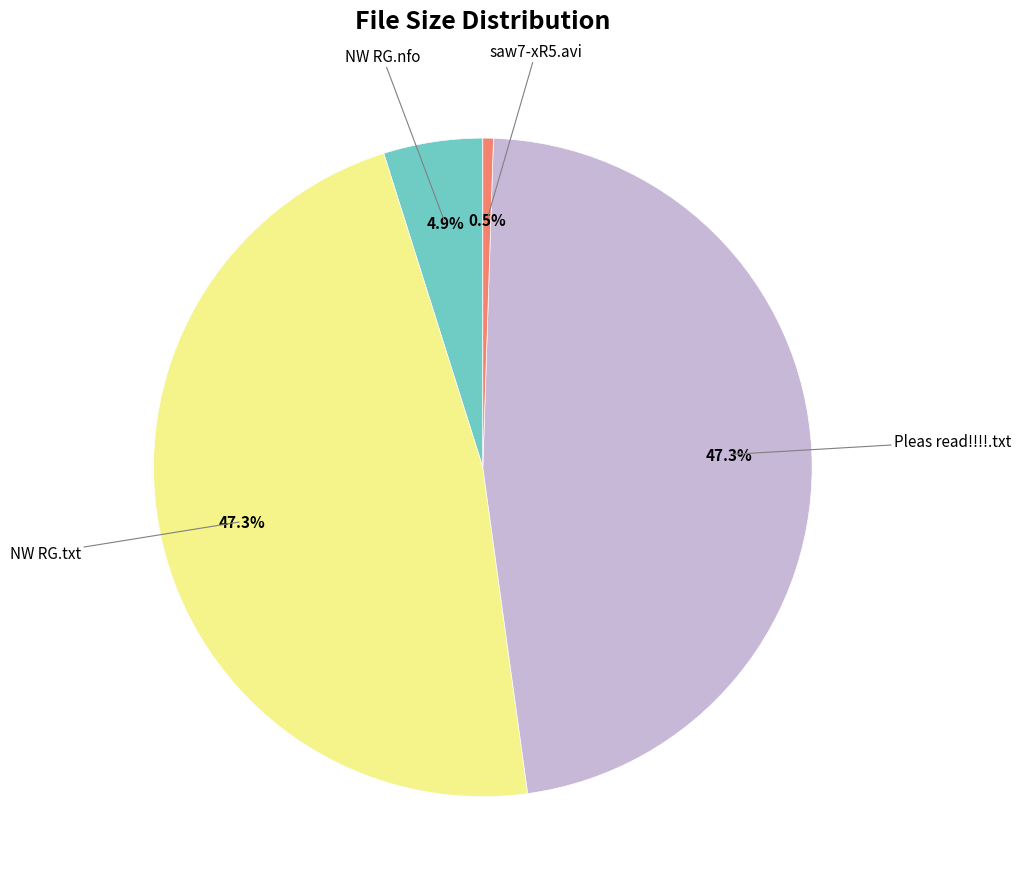

Is there a majority slice in this chart?

No